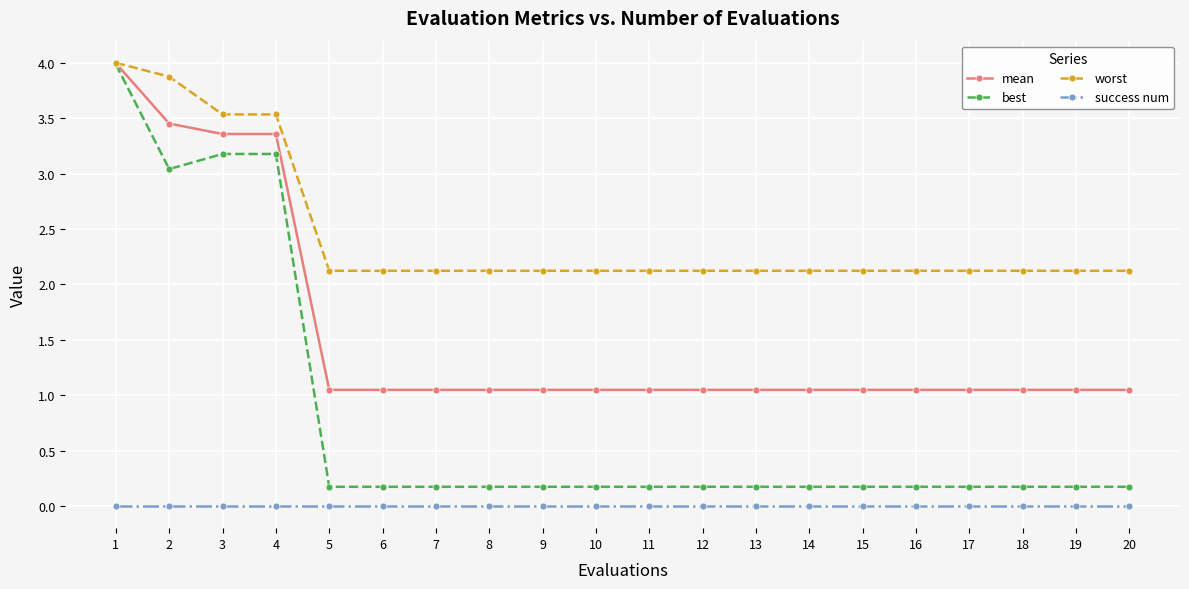

What is the spread (max minus min) of values at 5?

2.1